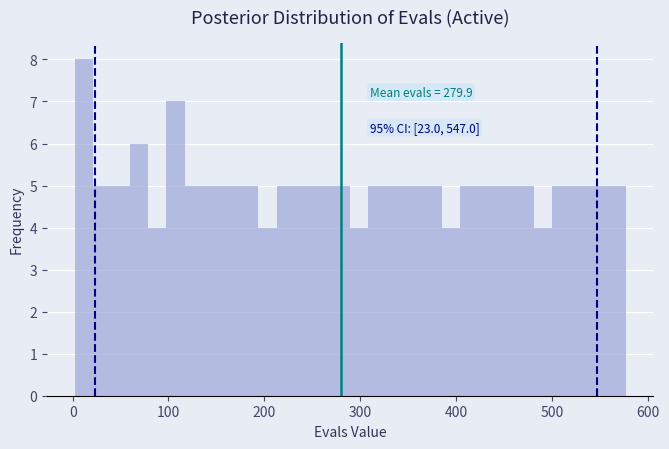

Read against the x-axis, roughly where is the centre of the tallest bar?

10